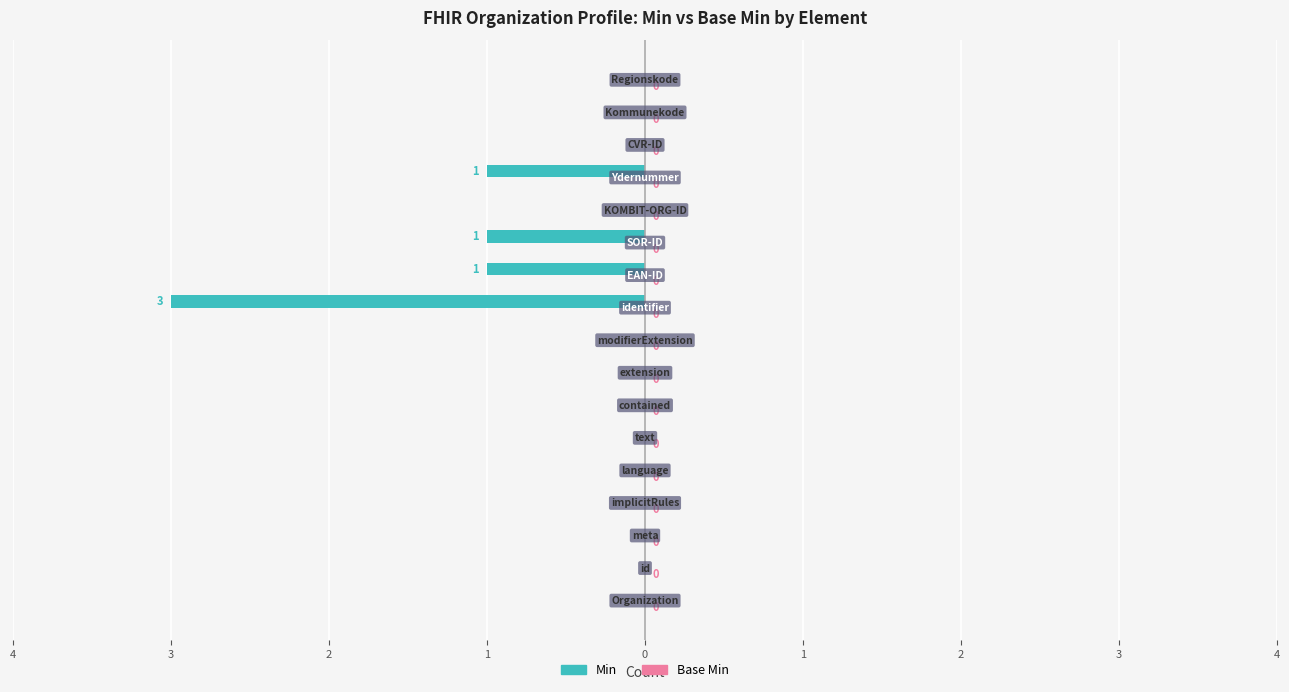

Are the bars horizontal?

Yes